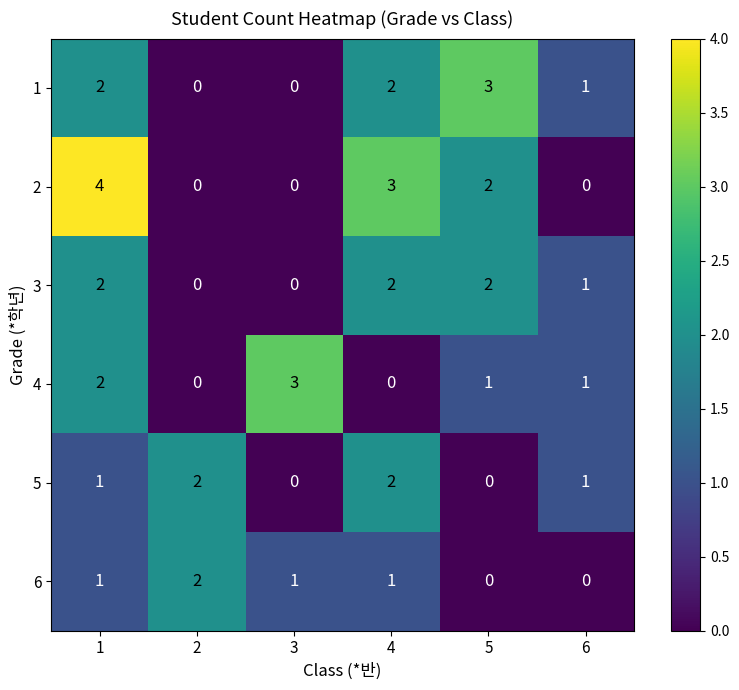

Which series changed the most between 1 and 5?

2